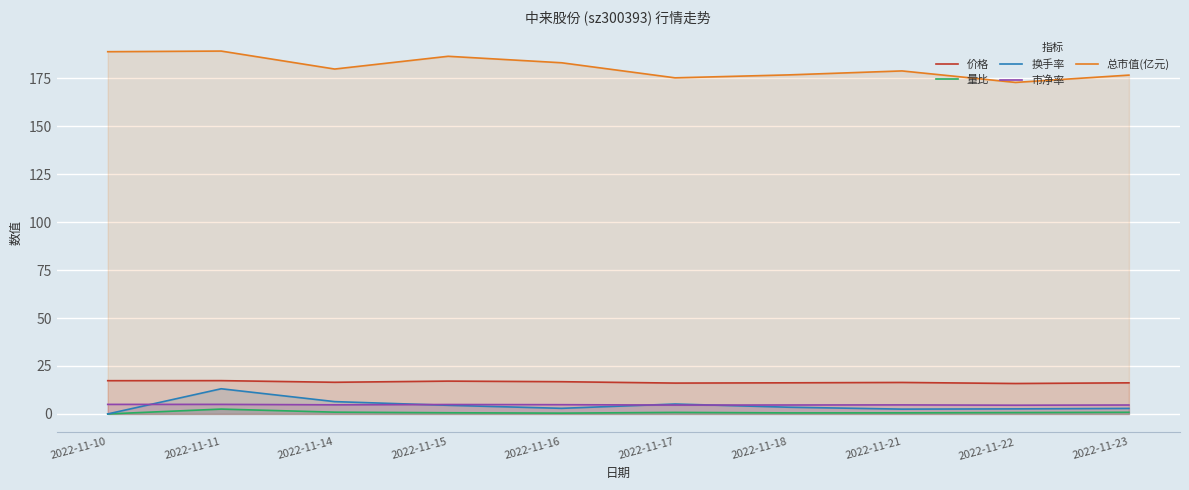

At which label does 市净率 reach its peak?

2022-11-11